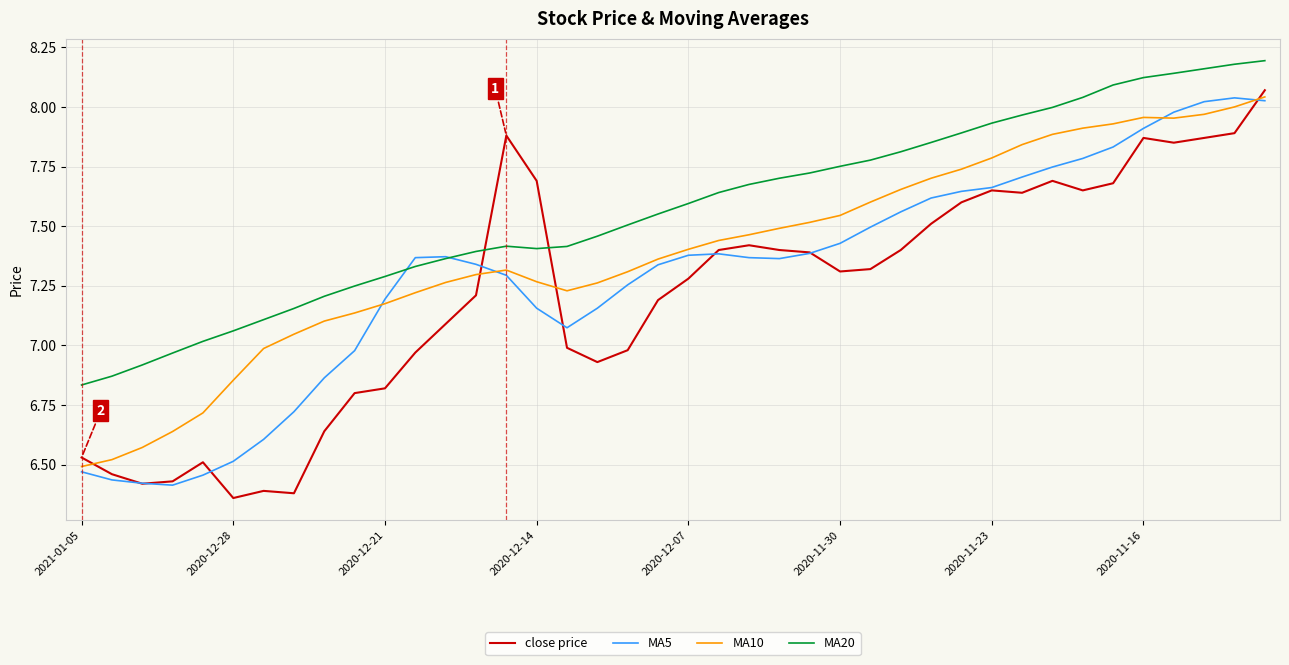

Which series has the largest total across all categories?

MA20